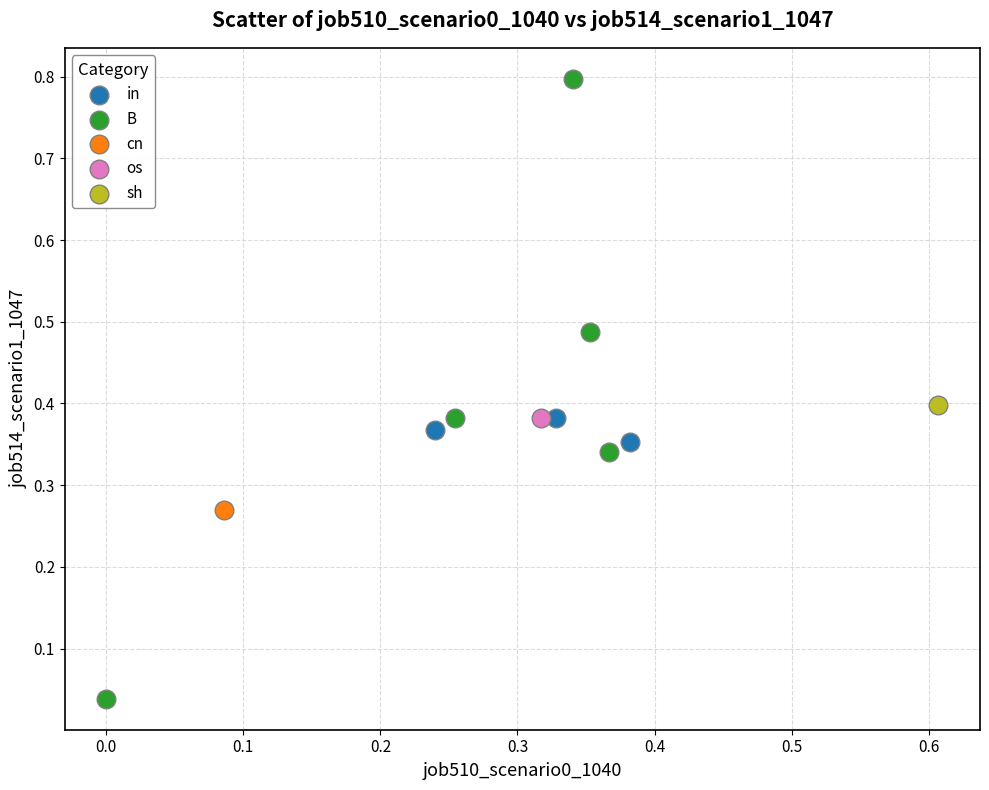

Which series contains the lowest Y value?

B